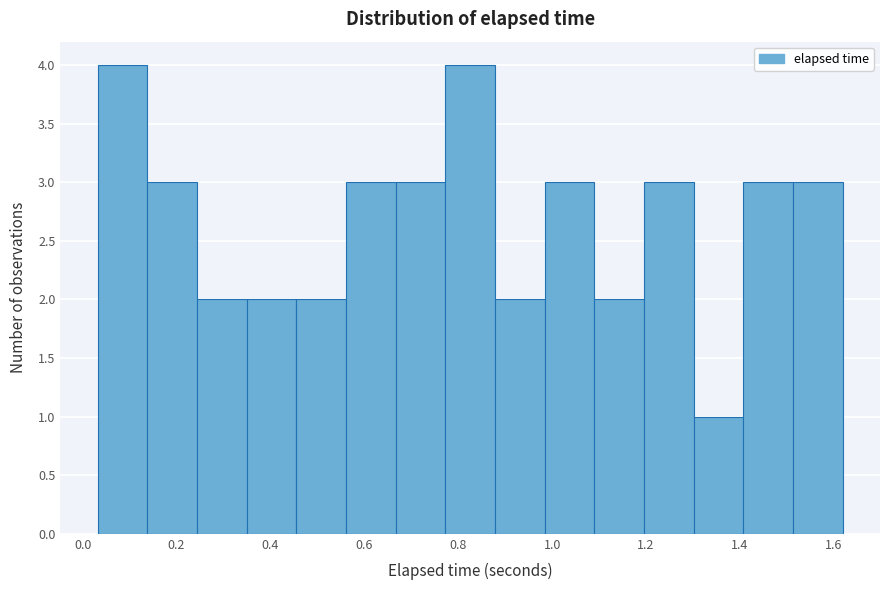

Reading left to right, list every bar in this chart as the range it spans on the x-axis followed by its height. Neither the bar edges nor the heights are printed on the chart, so give them approximately, as read against the axes.

0.04 to 0.14: 4
0.14 to 0.24: 3
0.24 to 0.34: 2
0.34 to 0.46: 2
0.46 to 0.56: 2
0.56 to 0.66: 3
0.66 to 0.78: 3
0.78 to 0.88: 4
0.88 to 0.98: 2
0.98 to 1.08: 3
1.08 to 1.20: 2
1.20 to 1.30: 3
1.30 to 1.40: 1
1.40 to 1.52: 3
1.52 to 1.62: 3